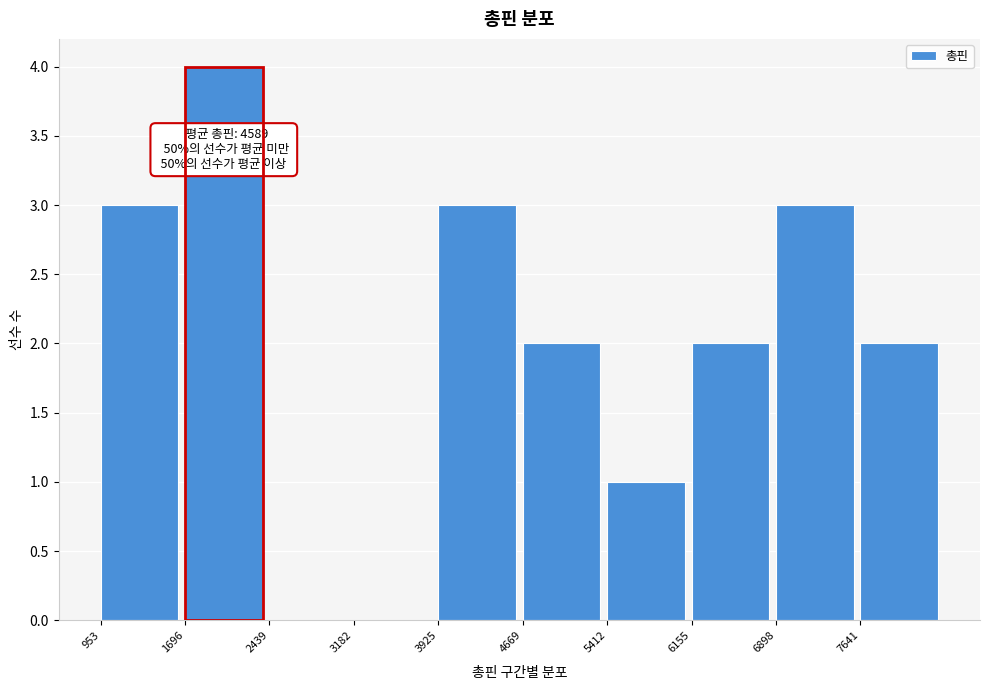

Over which range of the x-axis is the bar tallest?

1700 to 2400